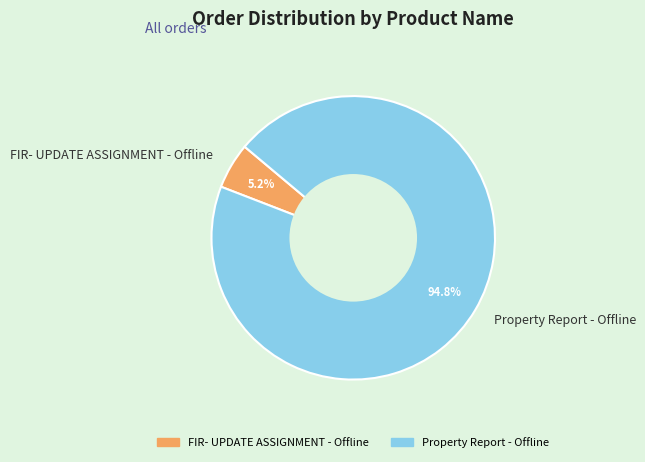

Which category has the smallest portion of the pie?

FIR- UPDATE ASSIGNMENT - Offline